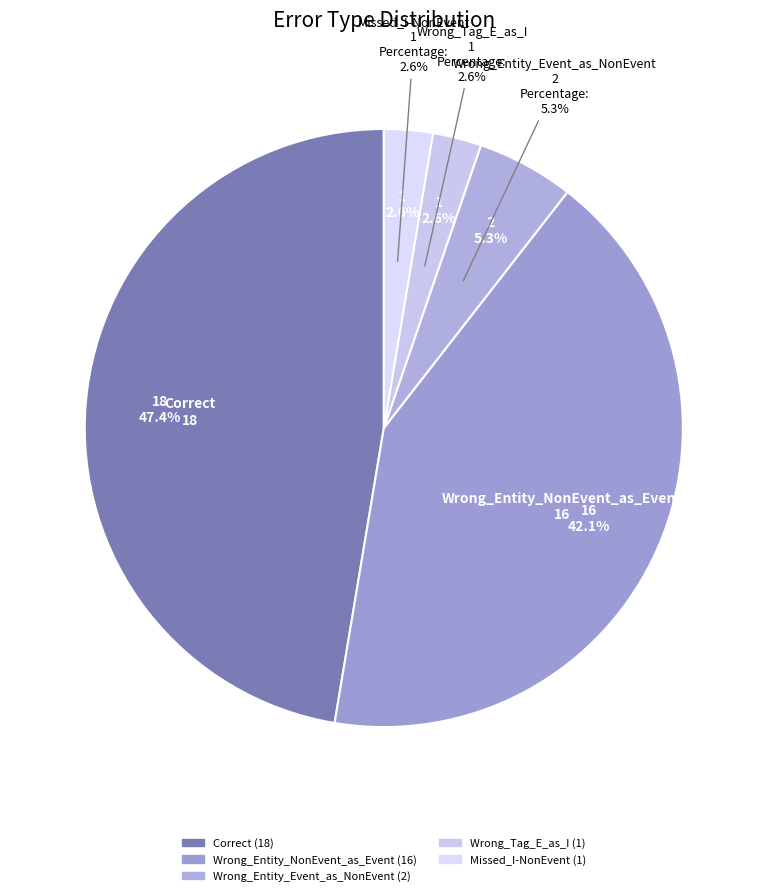

To the nearest percent, what portion does Wrong_Entity_NonEvent_as_Event represent?

42%